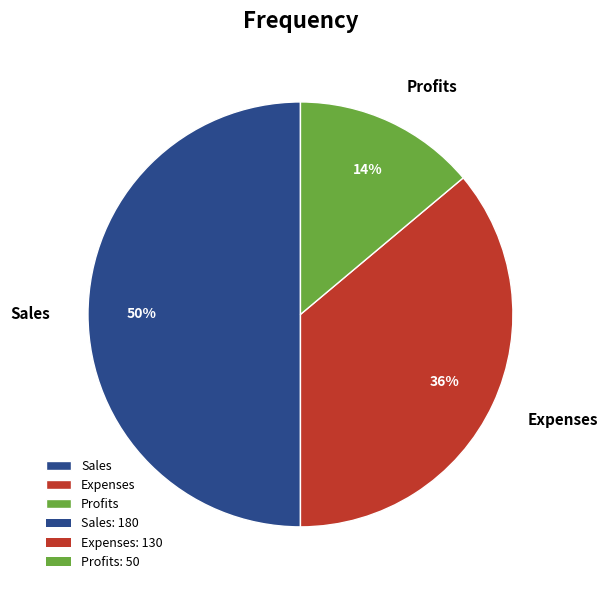

True or false: Sales accounts for 50% of the total.

True